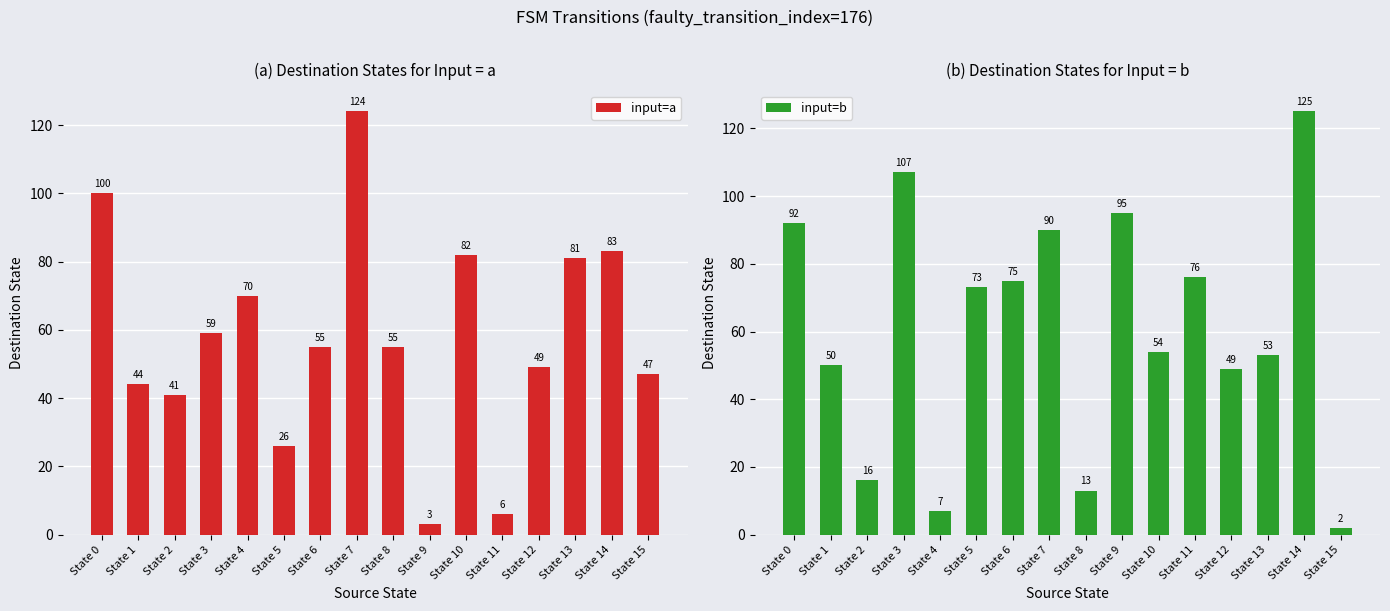

How many groups of bars are there?

16